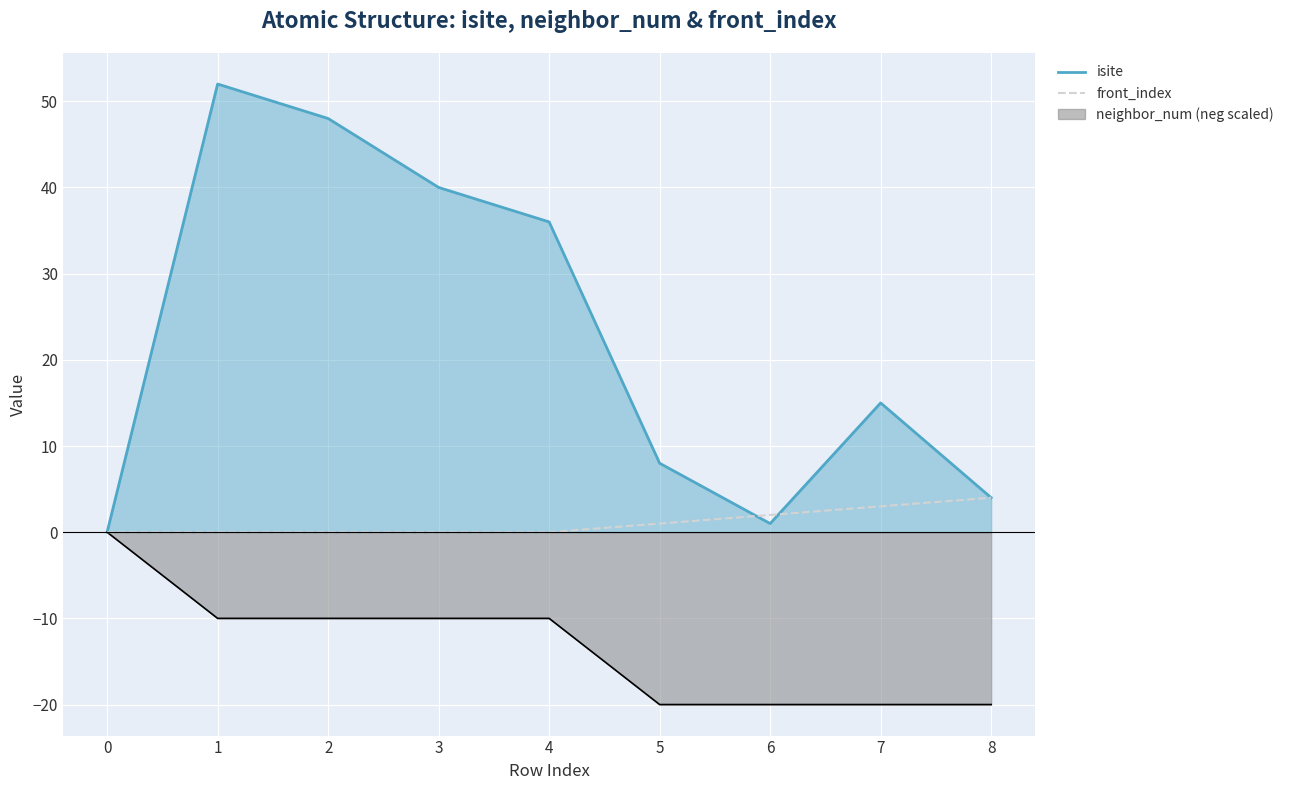

What is the difference between the values at 7 and 3?

3